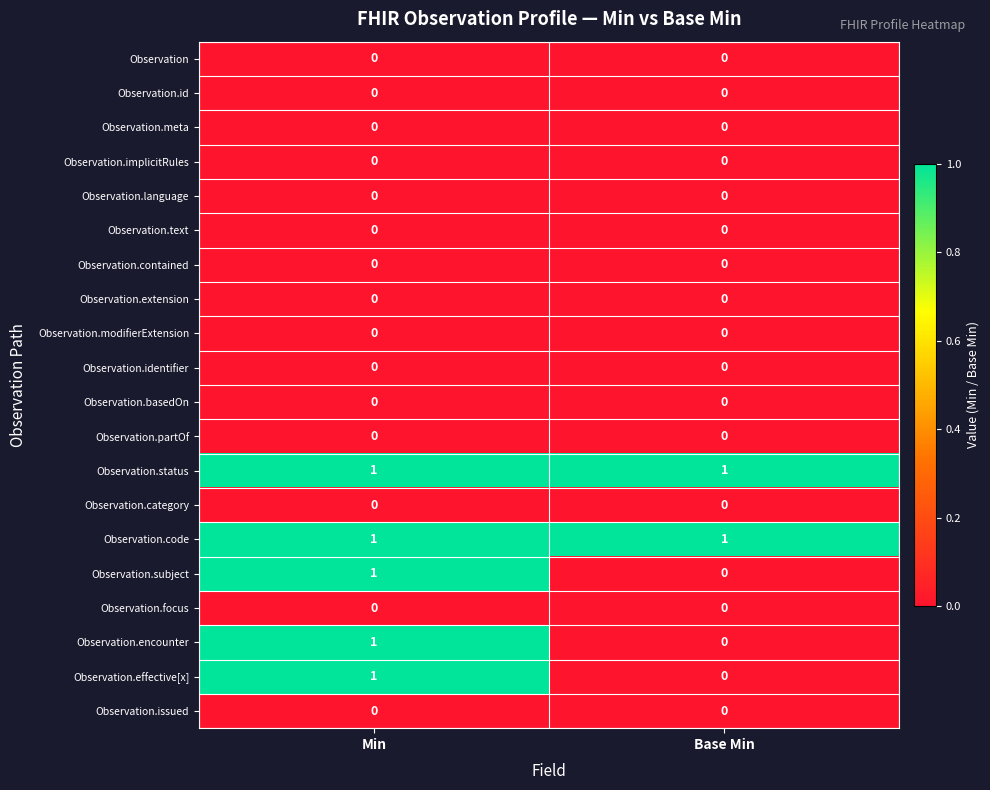

Is the value of Observation.code at Min greater than the value of Observation.identifier at Min?

Yes